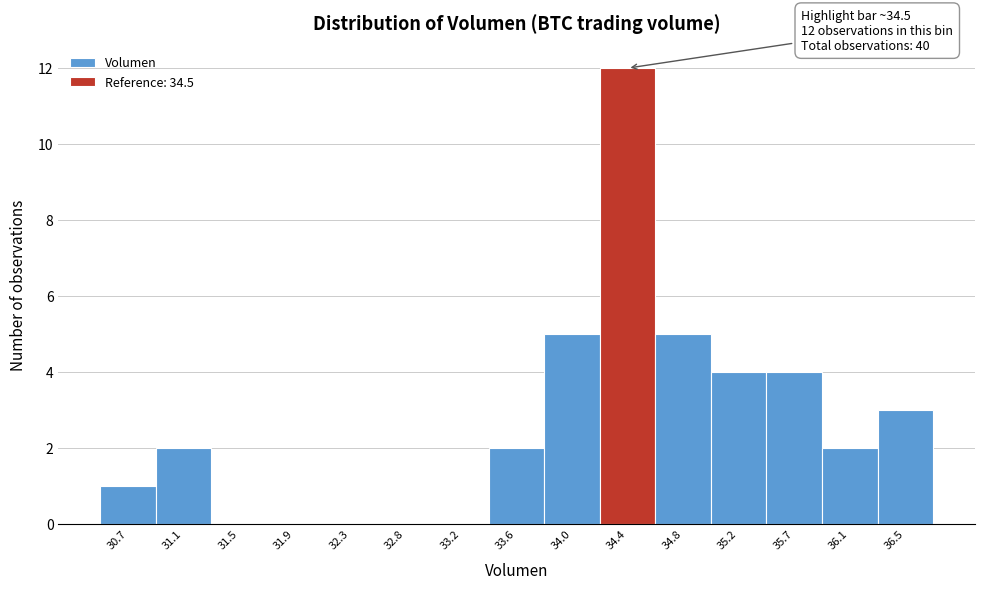

Reading left to right, extract all data points from this chart.

30.7=1	31.1=2	31.5=0	31.9=0	32.3=0	32.8=0	33.2=0	33.6=2	34.0=5	34.4=12	34.8=5	35.2=4	35.7=4	36.1=2	36.5=3